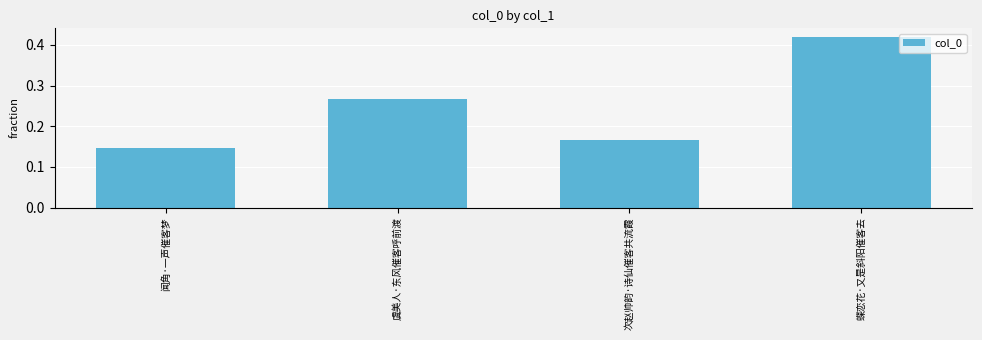

How many series are shown in this chart?

1